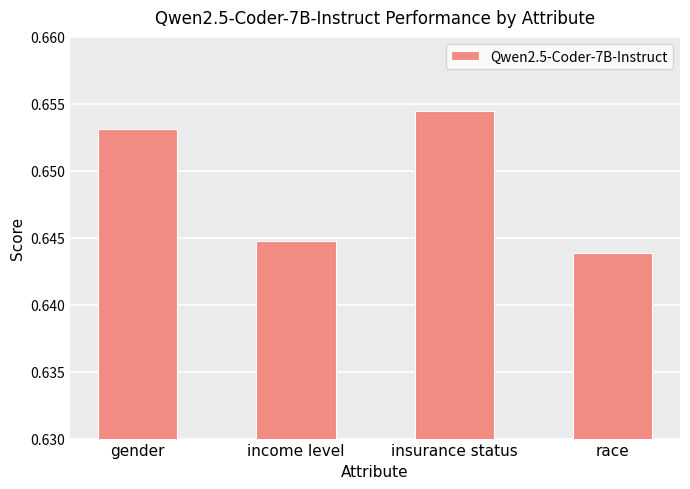

Which label corresponds to the largest value in the chart?

insurance status